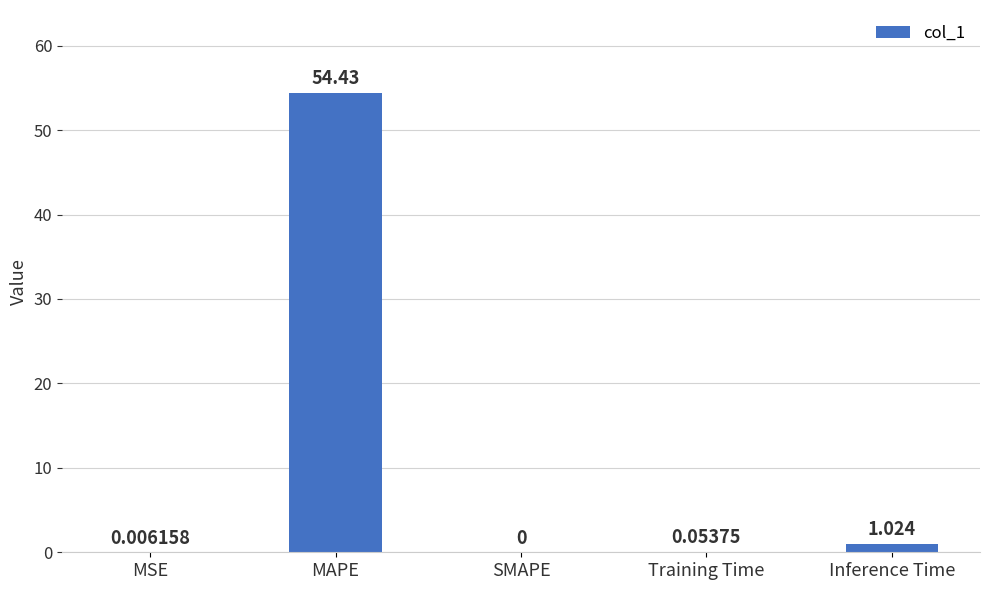

Where is the data nearest to the value 27?

Inference Time